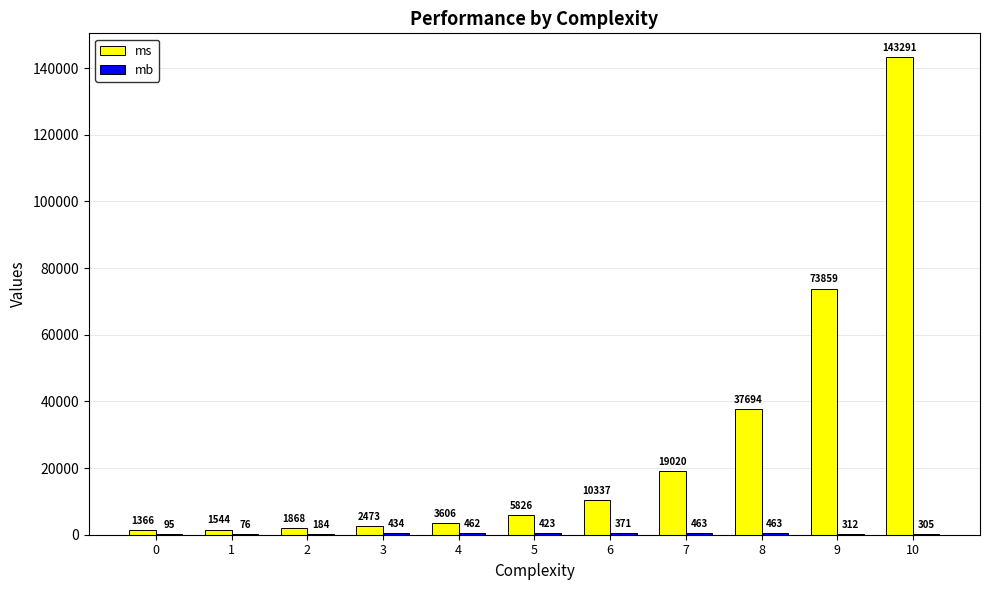

Which series changed the most between 3 and 5?

ms